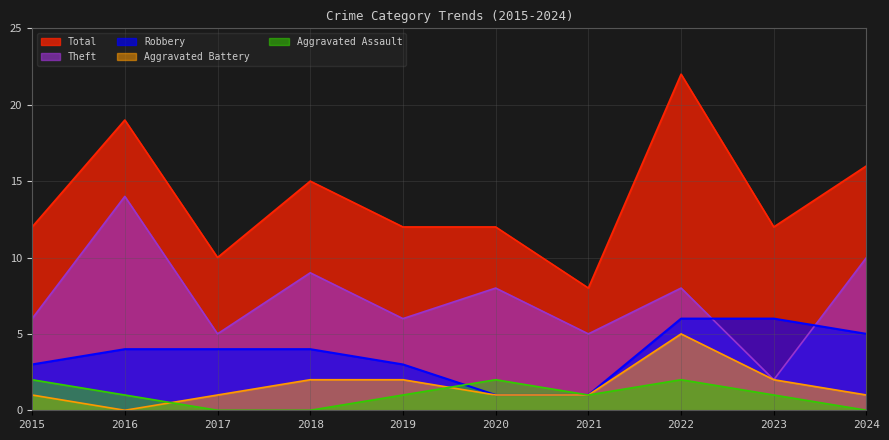

Does the chart display data point markers on the line(s)?

No